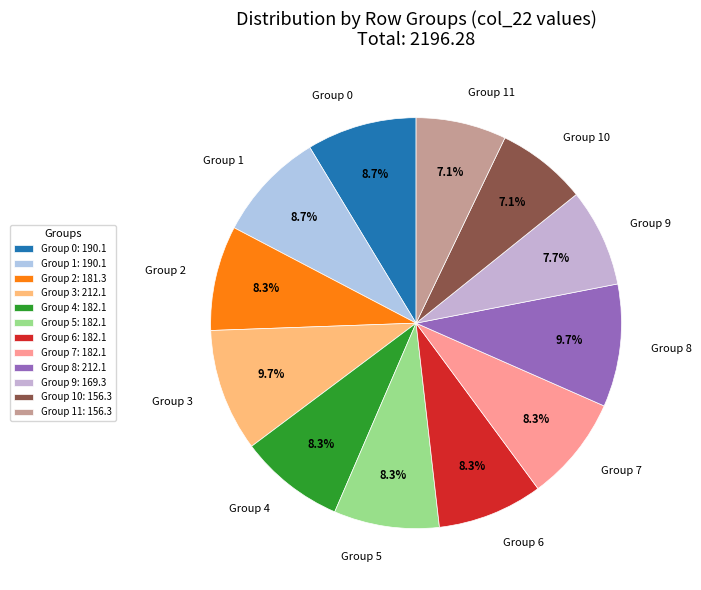

How much of the chart is everything except Group 3?

90.3%